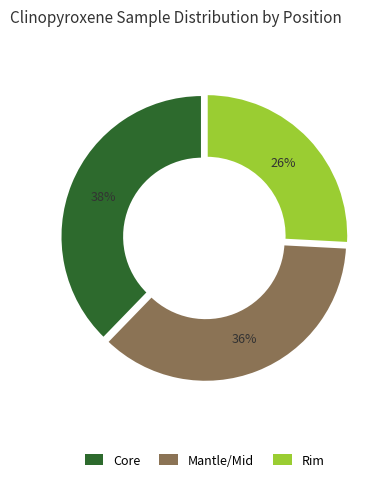

Is there a majority slice in this chart?

No